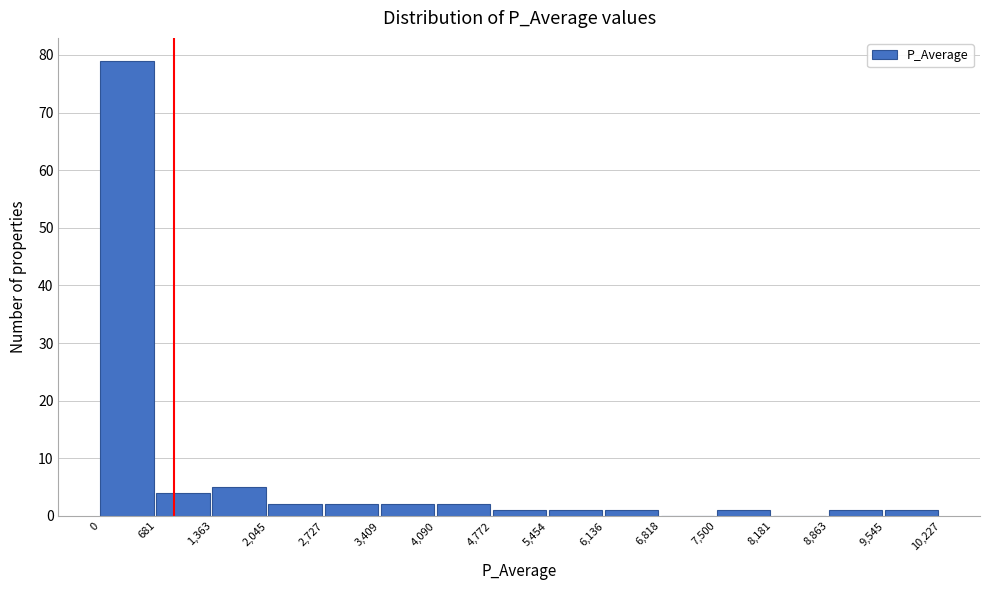

Reading left to right, list every bar in this chart as the range it spans on the x-axis followed by its height. The values are not printed on the chart, so give them approximately, as read against the axis.

0 to 681: 79
681 to 1,363: 4
1,363 to 2,045: 5
2,045 to 2,727: 2
2,727 to 3,409: 2
3,409 to 4,090: 2
4,090 to 4,772: 2
4,772 to 5,454: 1
5,454 to 6,136: 1
6,136 to 6,818: 1
6,818 to 7,500: 0
7,500 to 8,181: 1
8,181 to 8,863: 0
8,863 to 9,545: 1
9,545 to 10,227: 1